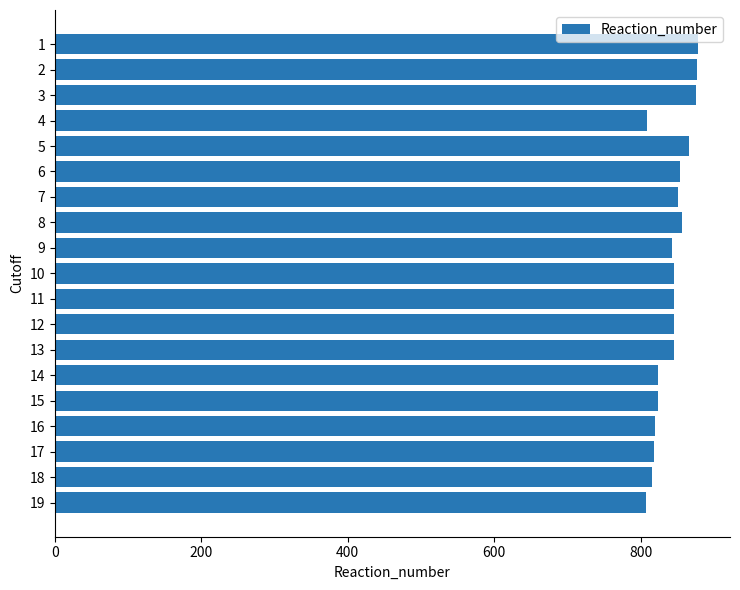

What is the maximum value shown in the chart?

878